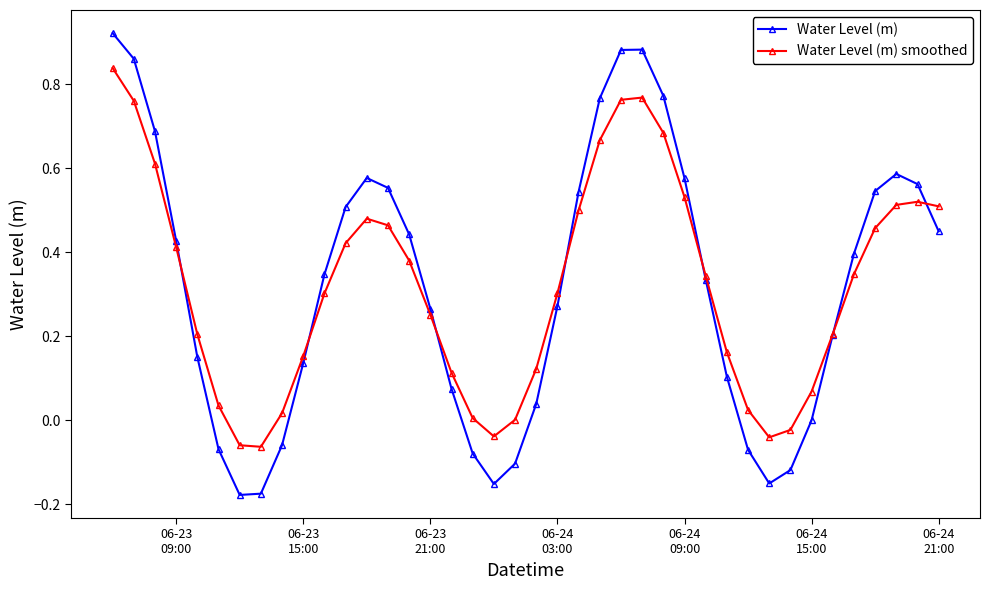

In Water Level (m) smoothed, how many points are higher than both neighbors (excluding endpoints)?

3